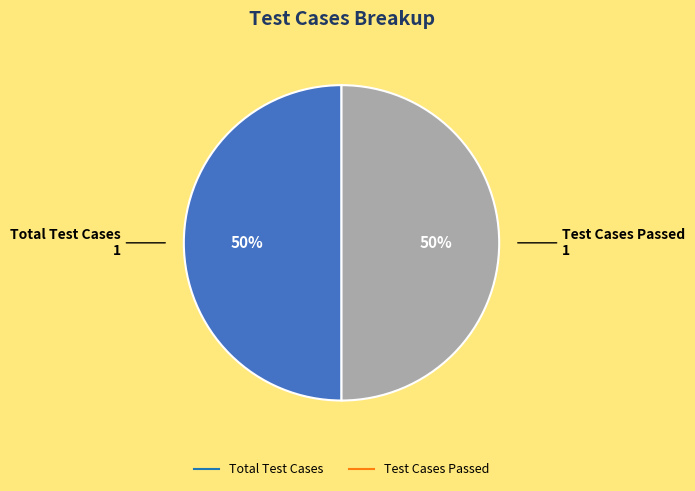

To the nearest percent, what is the average slice percentage?

50%